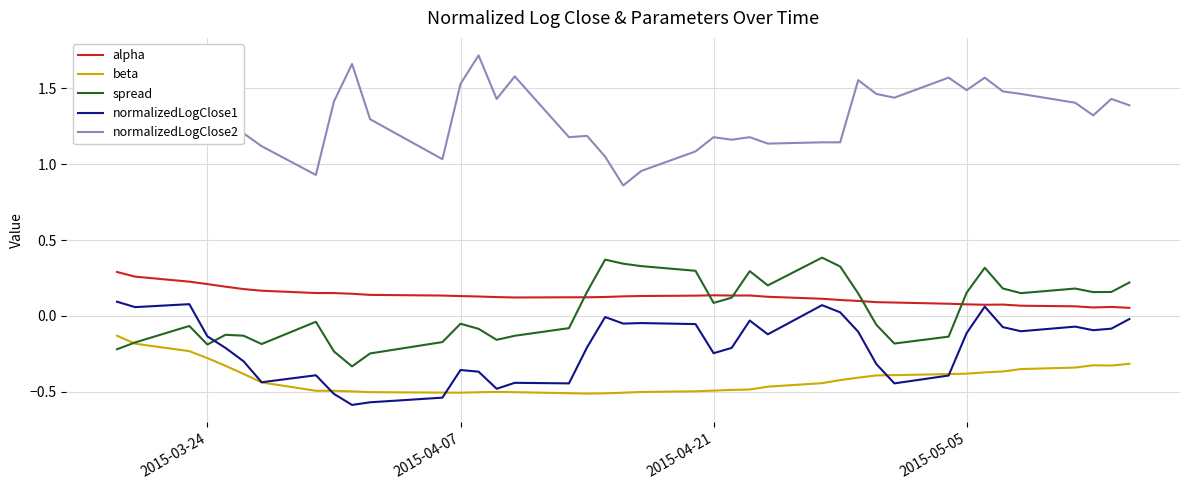

True or false: beta and alpha intersect in this chart.

False